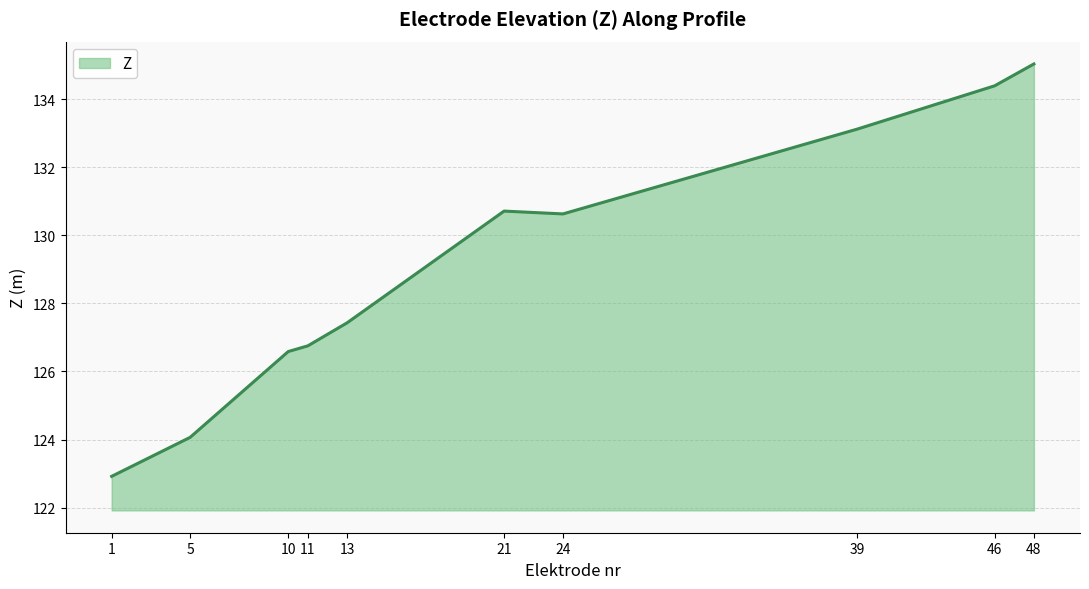

The chart shows a value of 233.0 at 39. True or false?

False